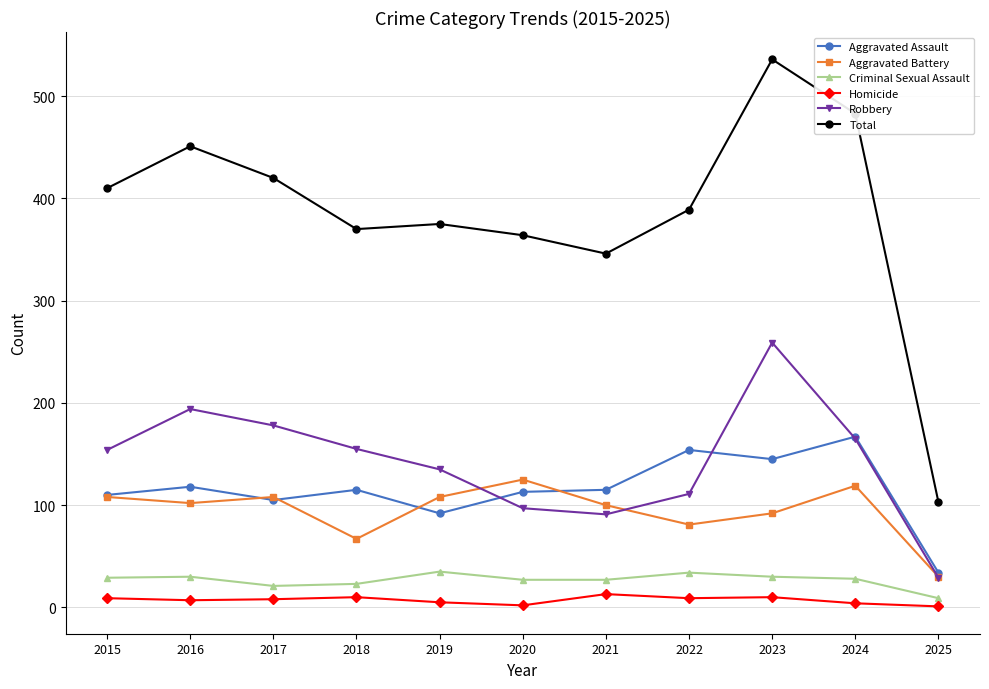

What is the value of the Robbery point at the 2nd from the left?

194